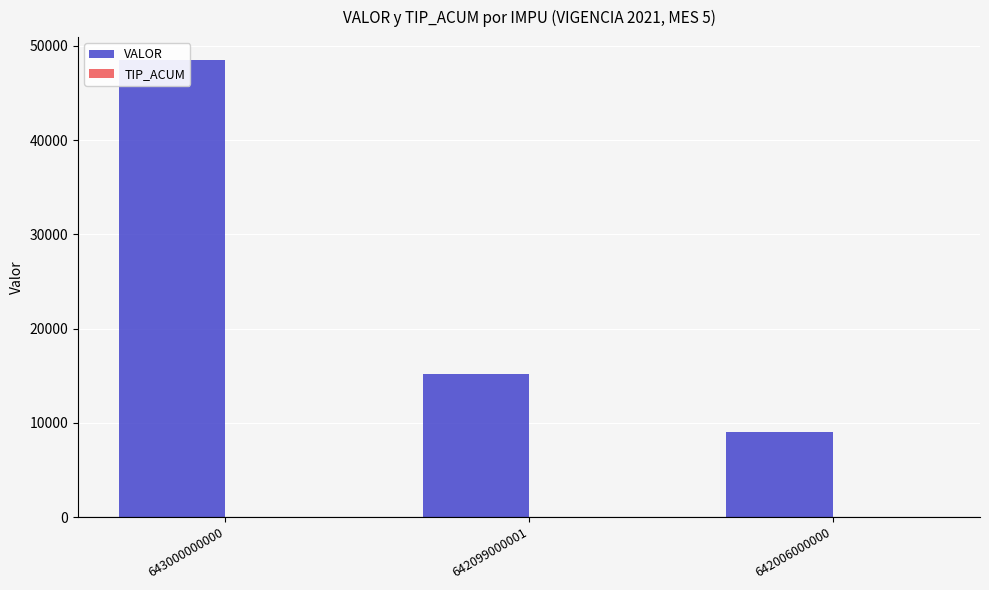

What is the greatest value displayed?

48500